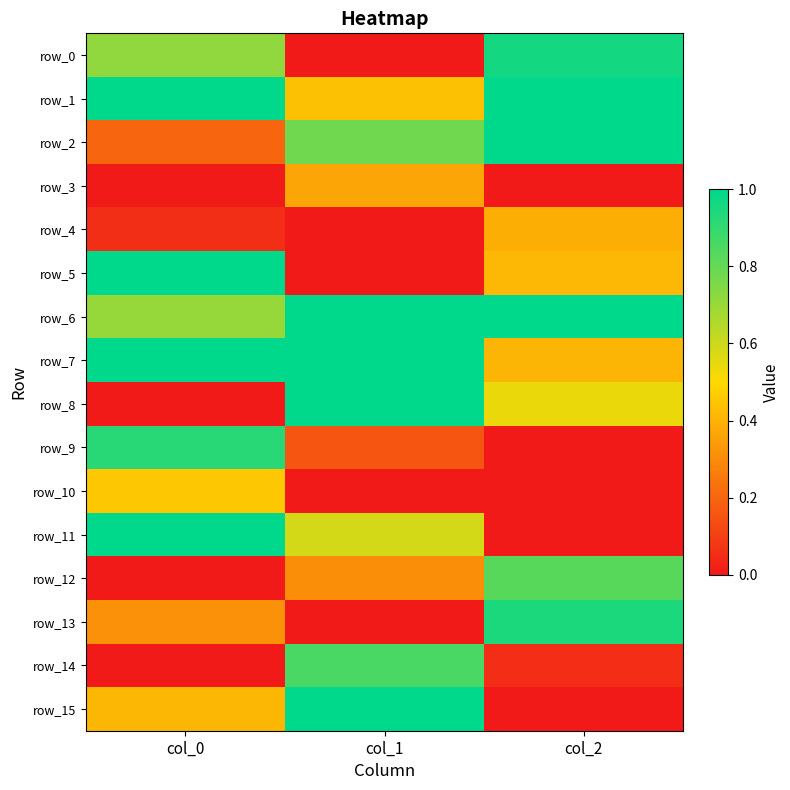

How many distinct data groups are displayed?

16